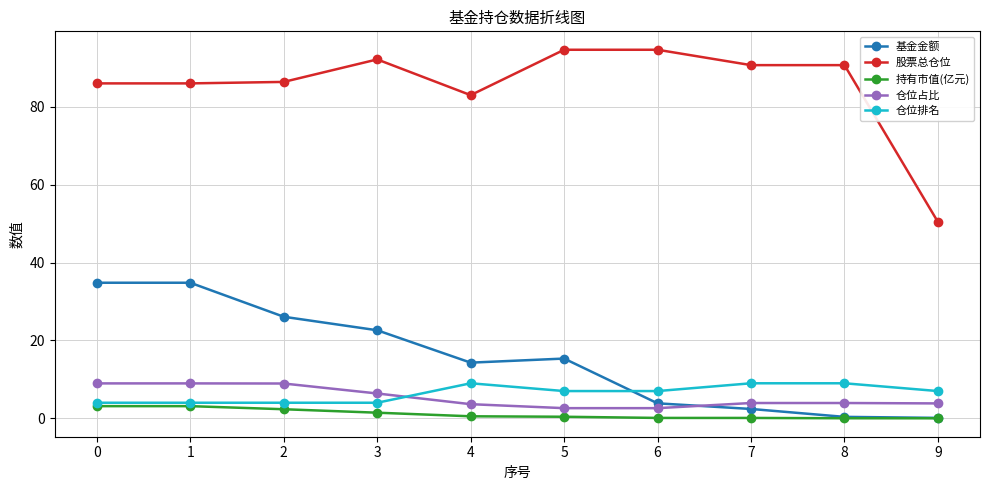

What value does the 基金金额 series have at 3?

22.6